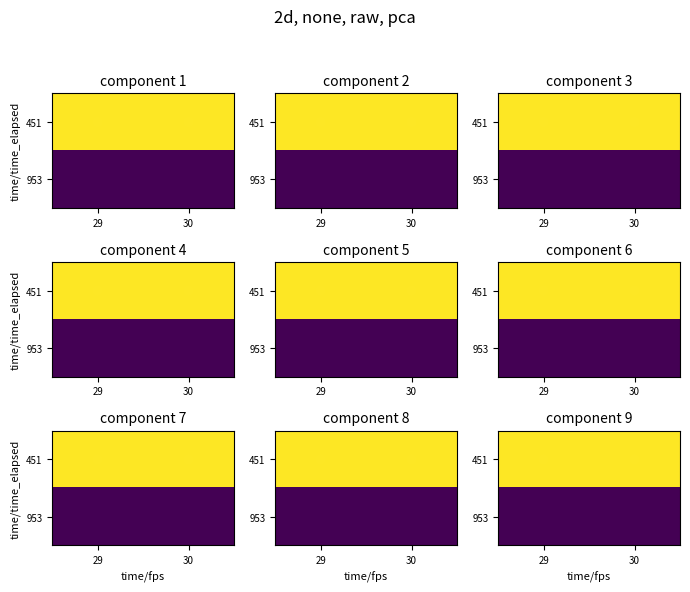

True or false: 953 has a value of -115.3 at 29.

True